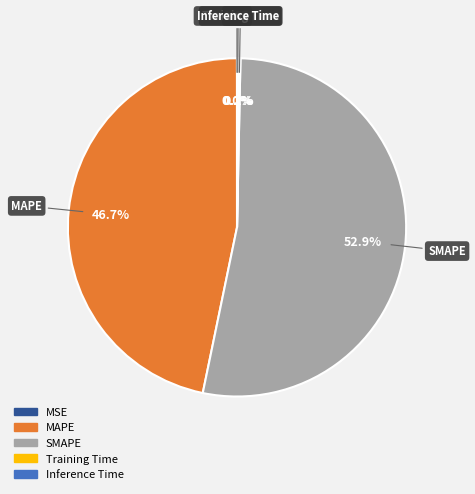

To the nearest percent, what portion does MAPE represent?

47%